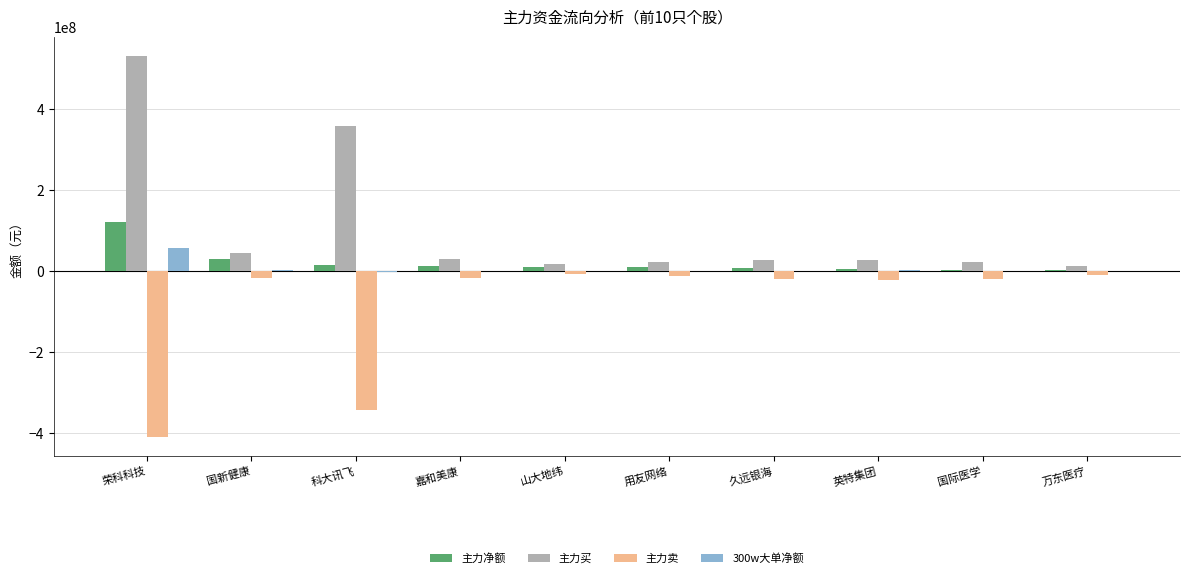

What is the sum of all 主力买 values?

1092944374